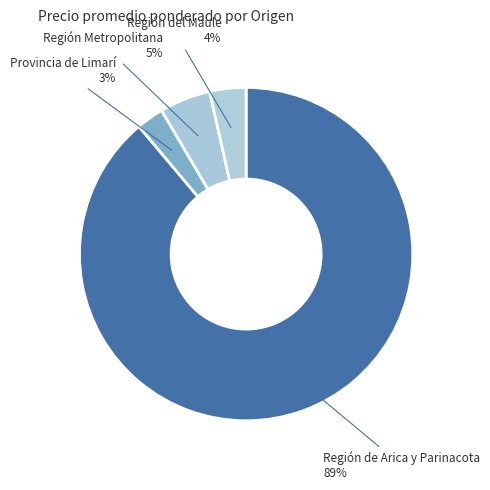

Count the number of slices in the pie.

4